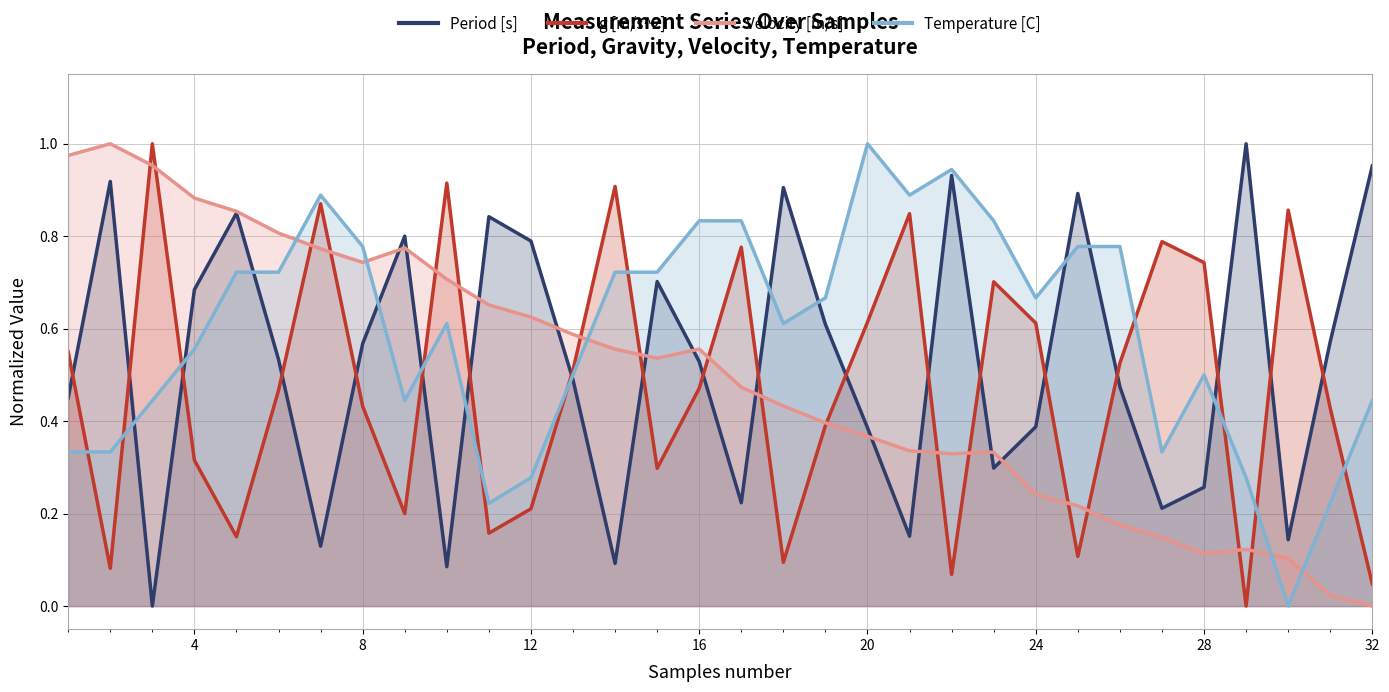

At how many categories does at least one series exceed 0?

32